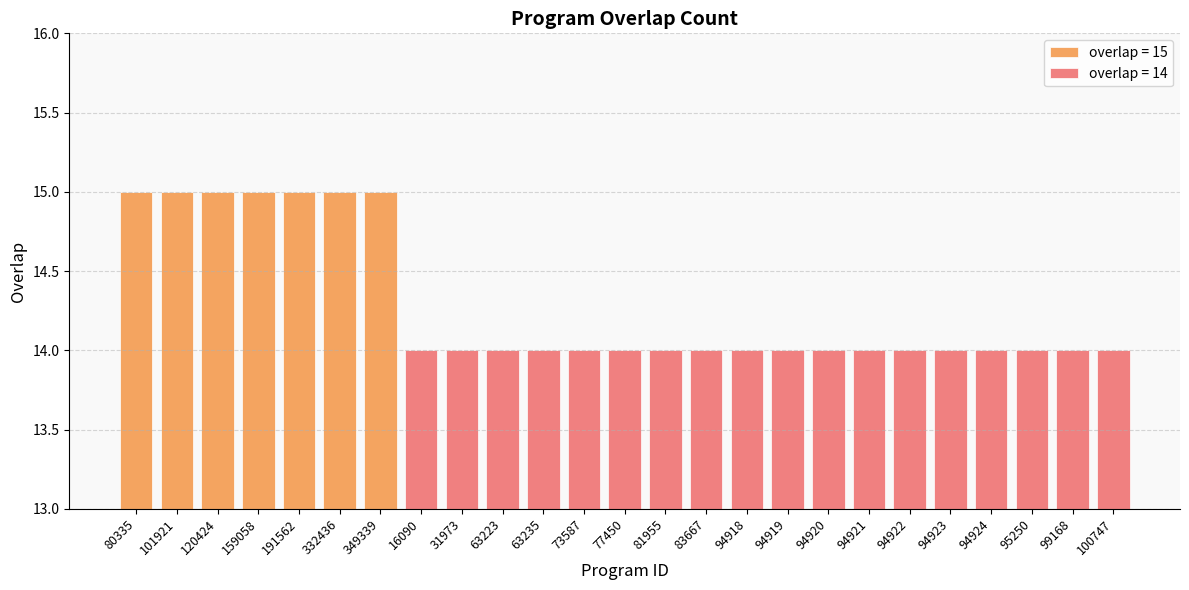

The chart shows a value of 3 at 94923. True or false?

False